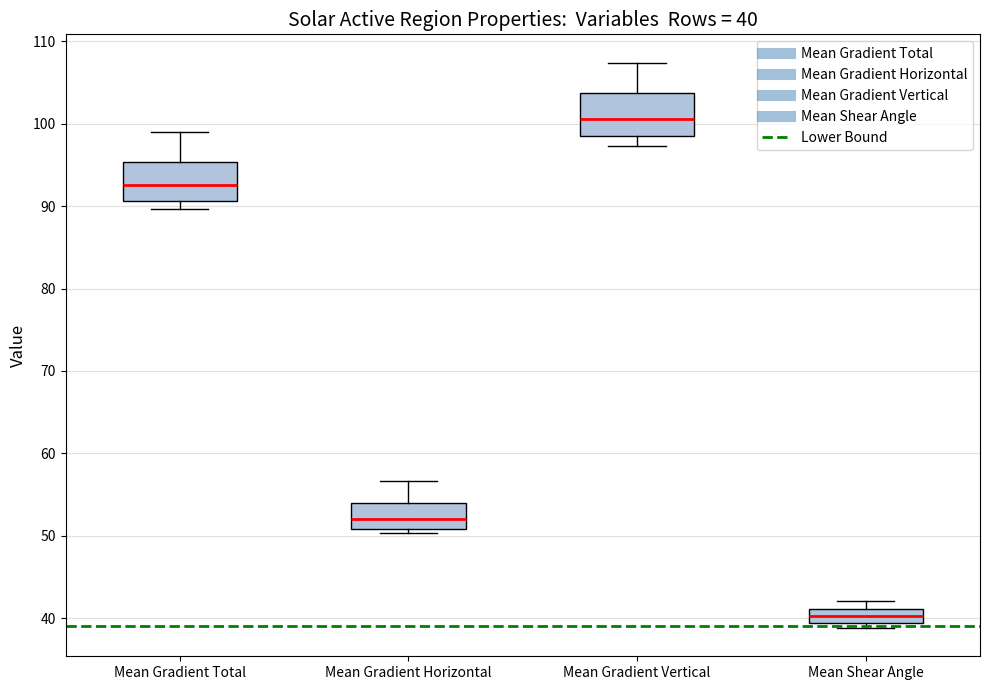

Which box's median line is the highest?

Mean Gradient Vertical